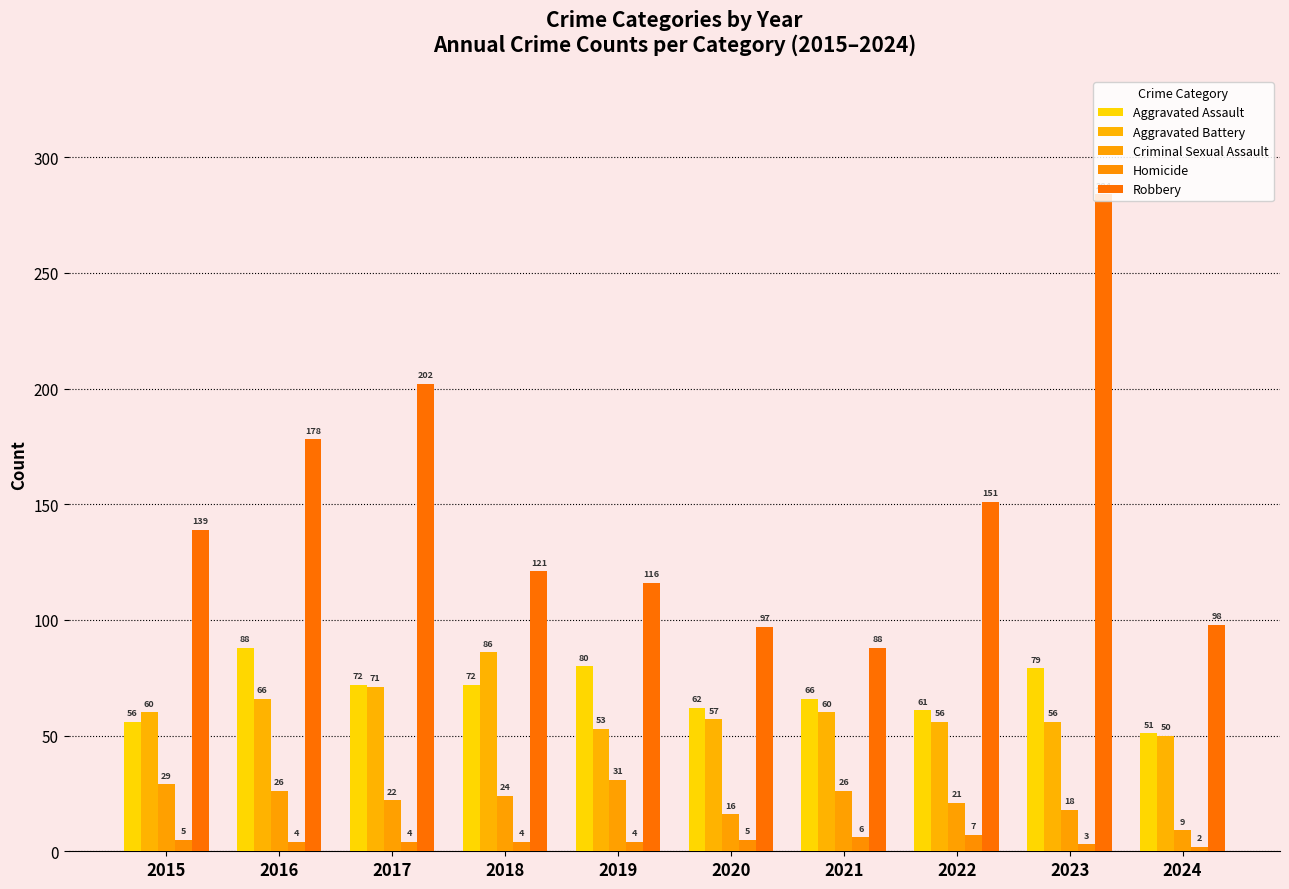

Rank the series at 2022 from lowest to highest value.

Homicide, Criminal Sexual Assault, Aggravated Battery, Aggravated Assault, Robbery